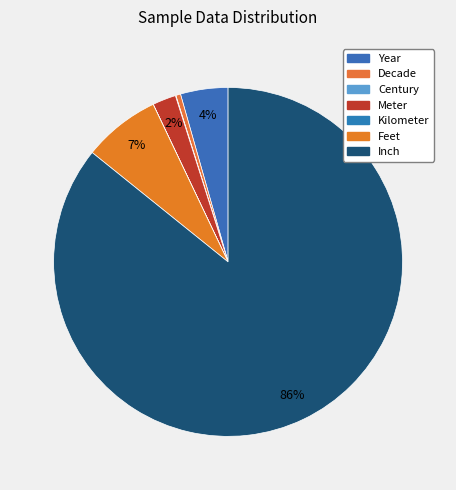

How many slices are in this pie chart?

7